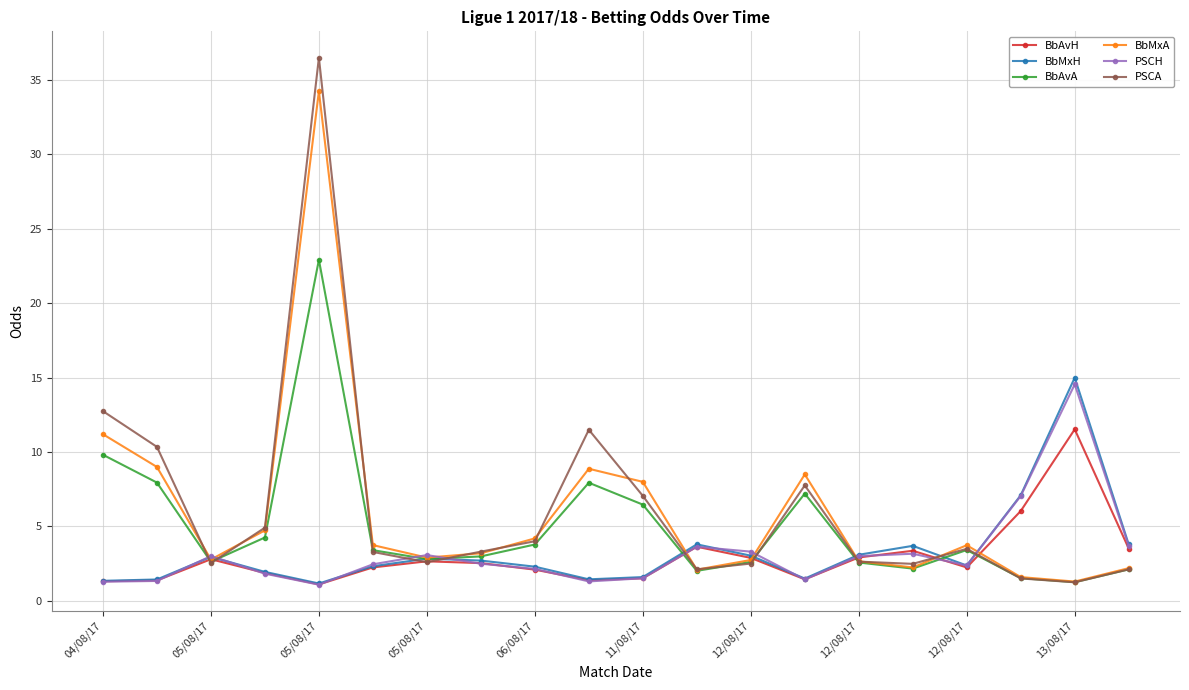

What is the difference between the maximum and minimum values in the PSCH series?

13.5